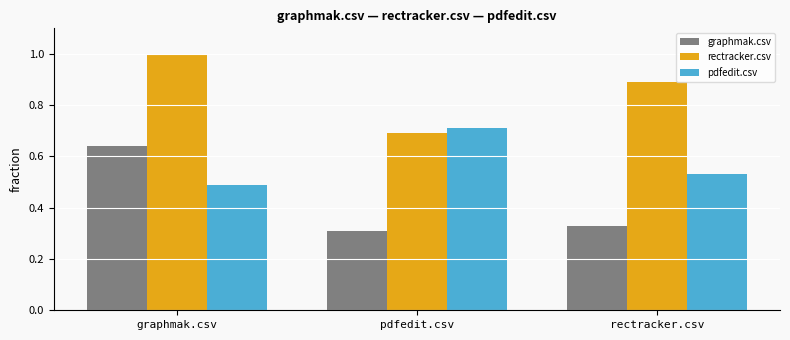

Rank the series by their average value, from lowest to highest.

graphmak.csv, pdfedit.csv, rectracker.csv